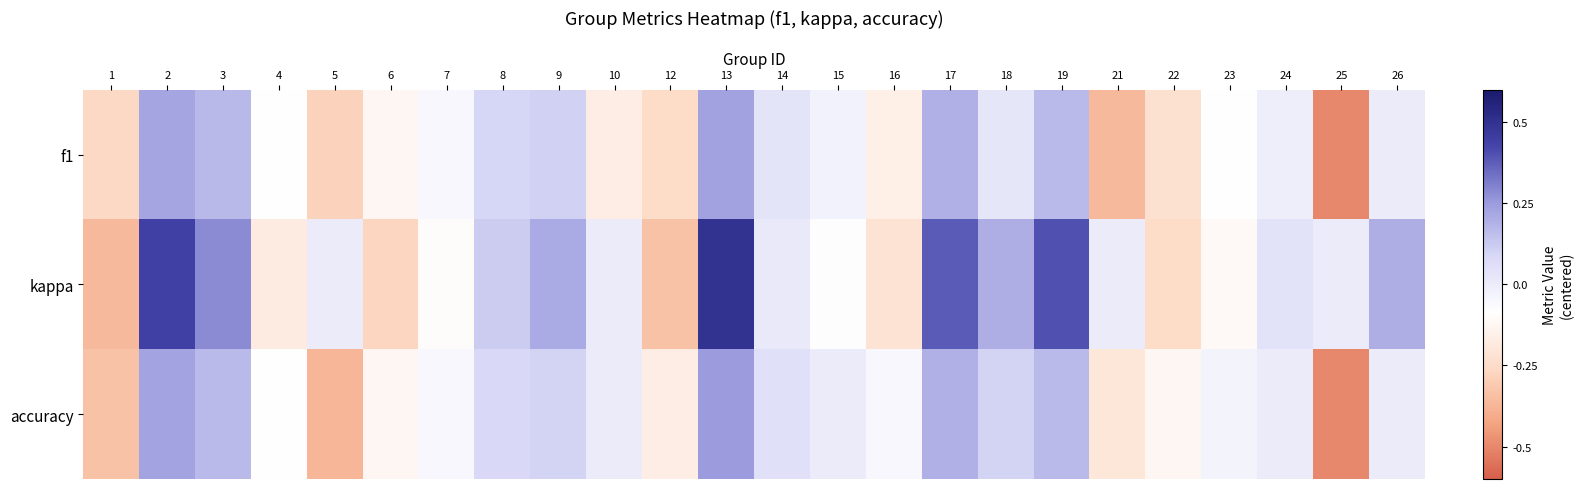

Reading left to right, list all the values displayed in this chart.

f1: 1=-0.3	2=0.2	3=0.2	4=-0.1	5=-0.3	6=-0.1	7=-0.1	8=0.1	9=0.1	10=-0.2	12=-0.2	13=0.2	14=0.0	15=-0.0	16=-0.2	17=0.2	18=0.0	19=0.2	21=-0.4	22=-0.2	23=-0.1	24=-0.0	25=-0.5	26=0.0
kappa: 1=-0.4	2=0.4	3=0.3	4=-0.2	5=0.0	6=-0.3	7=-0.1	8=0.1	9=0.2	10=0.0	12=-0.3	13=0.5	14=0.0	15=-0.1	16=-0.2	17=0.4	18=0.2	19=0.4	21=0.0	22=-0.2	23=-0.1	24=0.0	25=0.0	26=0.2
accuracy: 1=-0.3	2=0.2	3=0.2	4=-0.1	5=-0.4	6=-0.1	7=-0.1	8=0.1	9=0.1	10=0.0	12=-0.2	13=0.2	14=0.1	15=0.0	16=-0.1	17=0.2	18=0.1	19=0.2	21=-0.2	22=-0.1	23=-0.0	24=0.0	25=-0.5	26=0.0